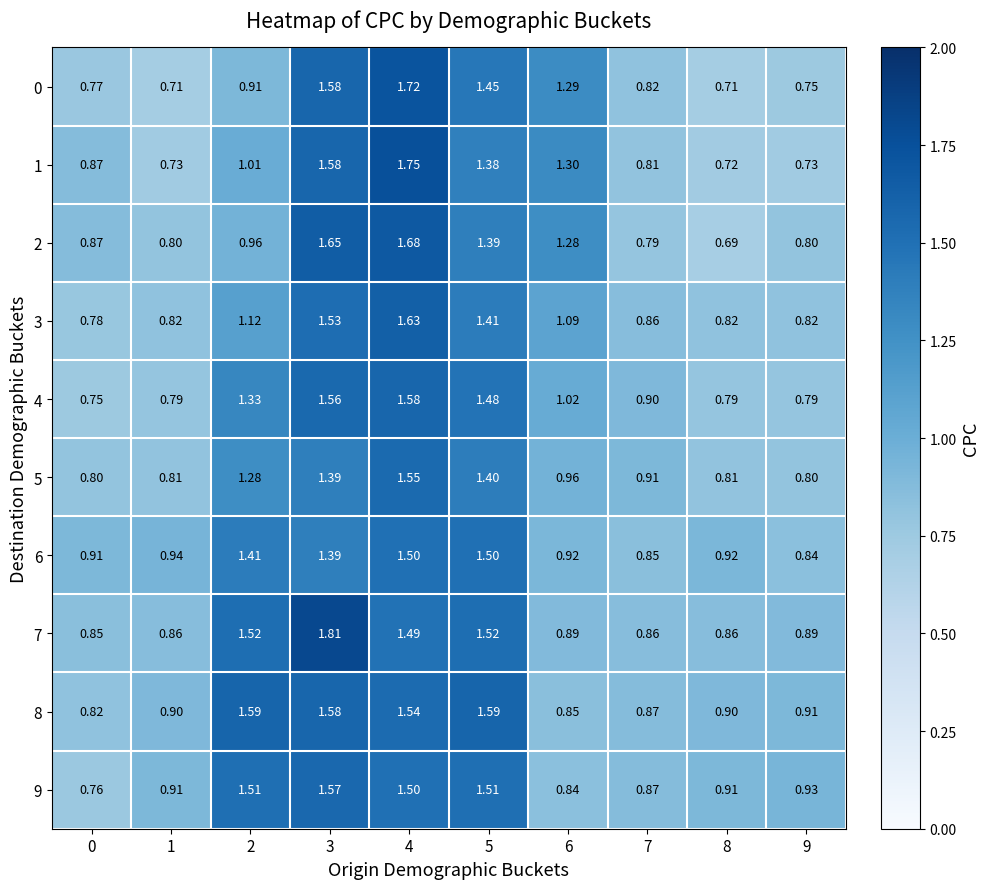

Between 5 and 7, which series saw the biggest shift?

8